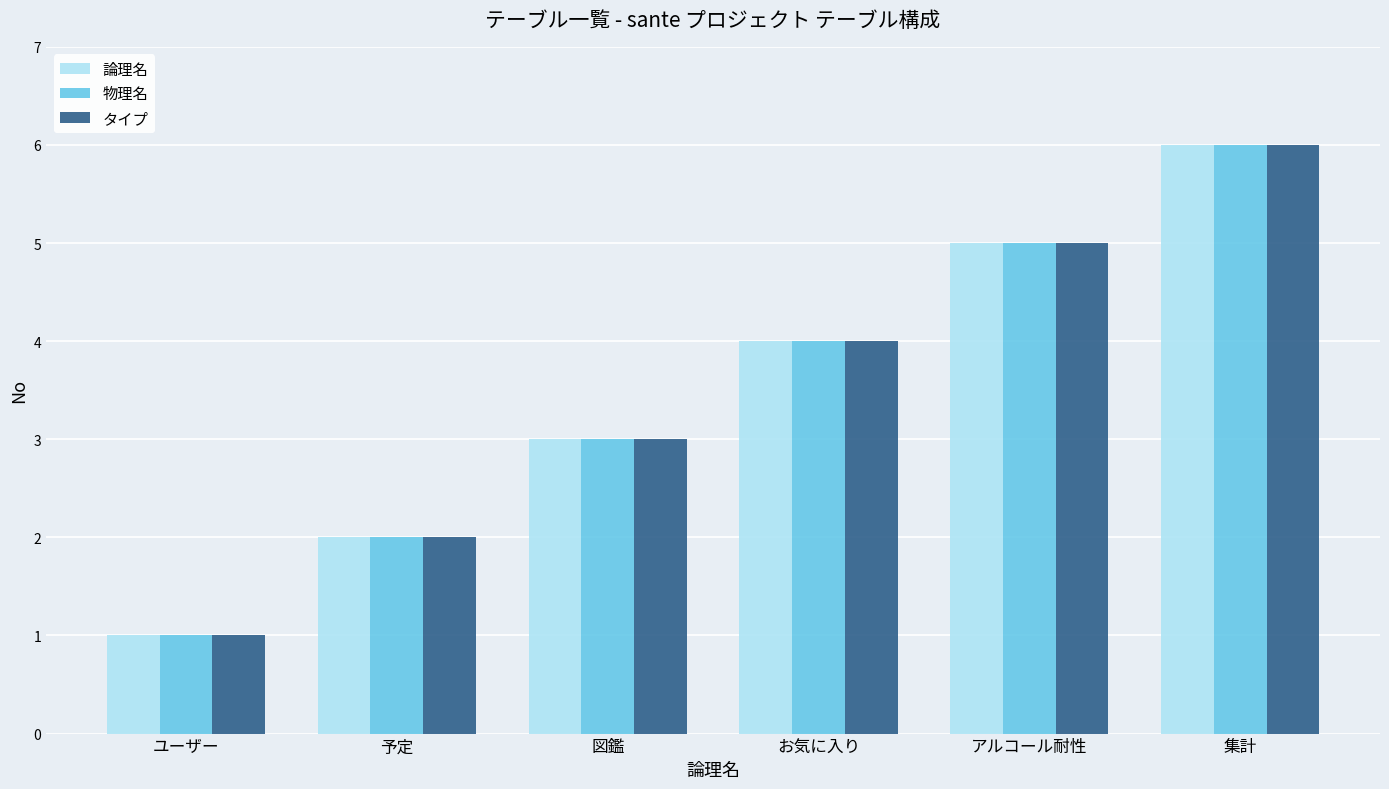

What is the approximate value of 論理名 at 図鑑?

3